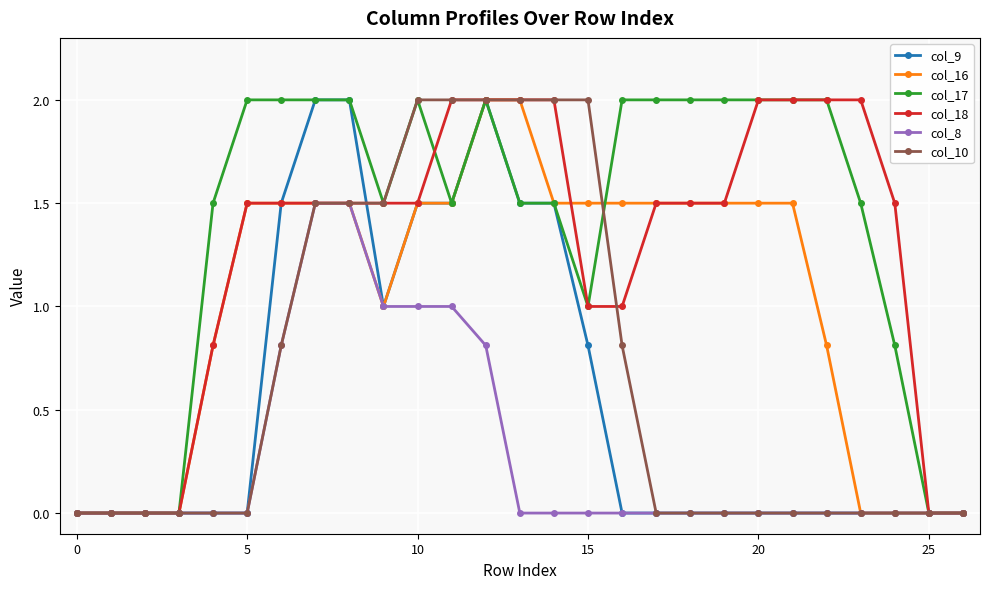

Count the number of data series in this chart.

6